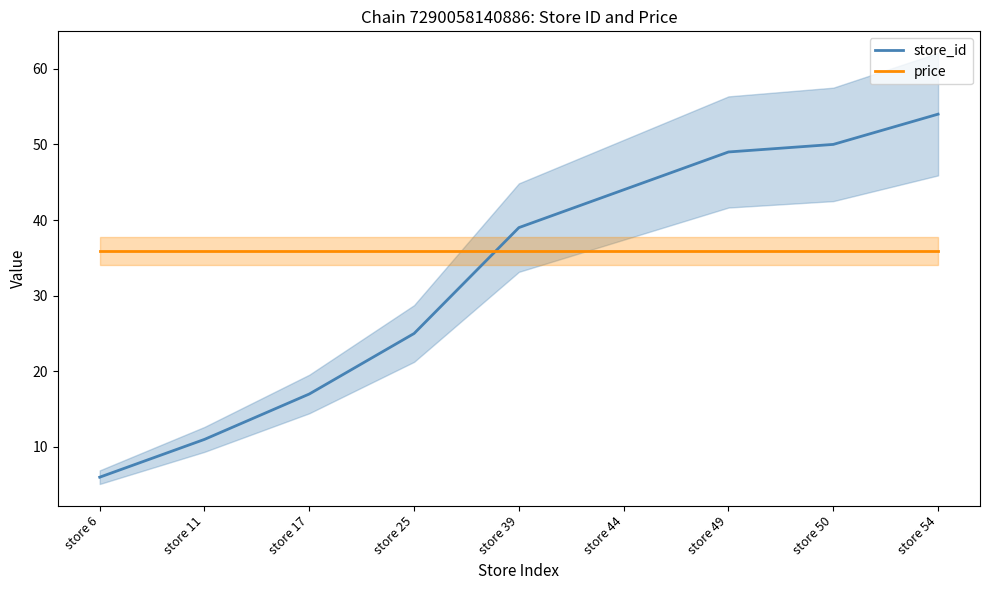

How many intersections are there between price and store_id?

1